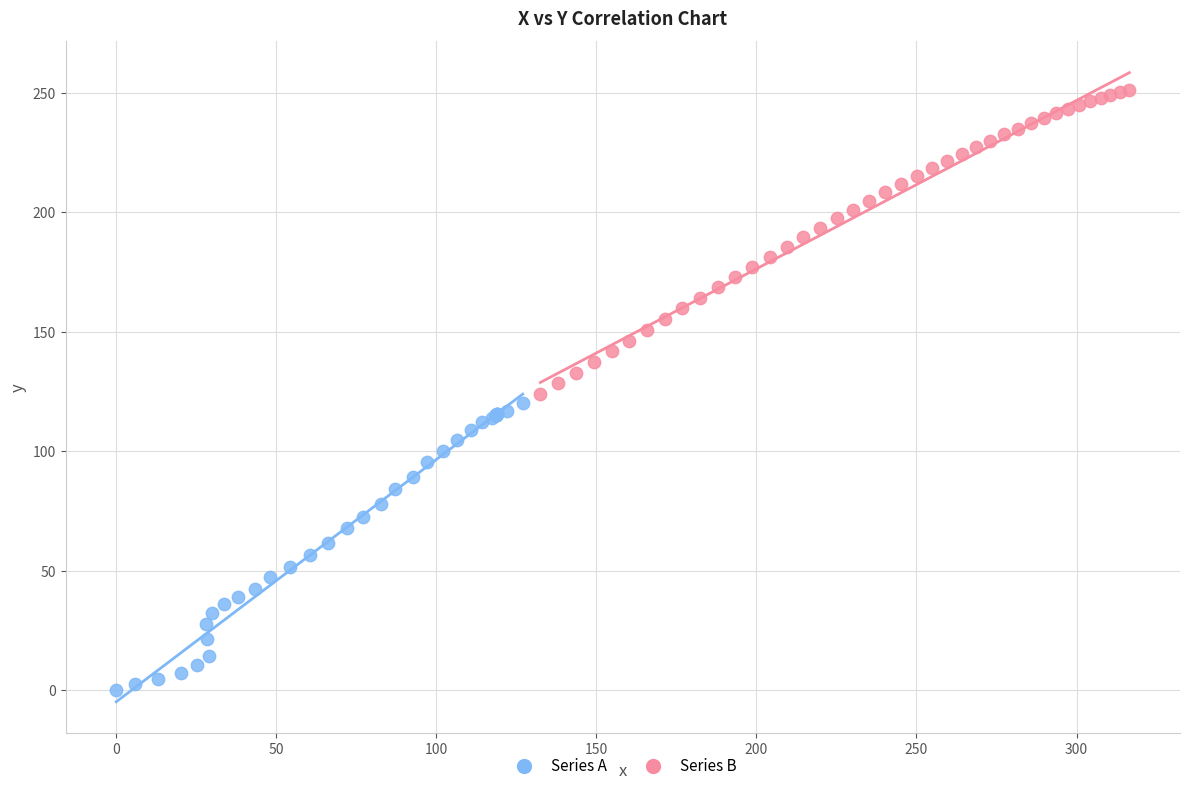

Which series contains the highest Y value?

Series B